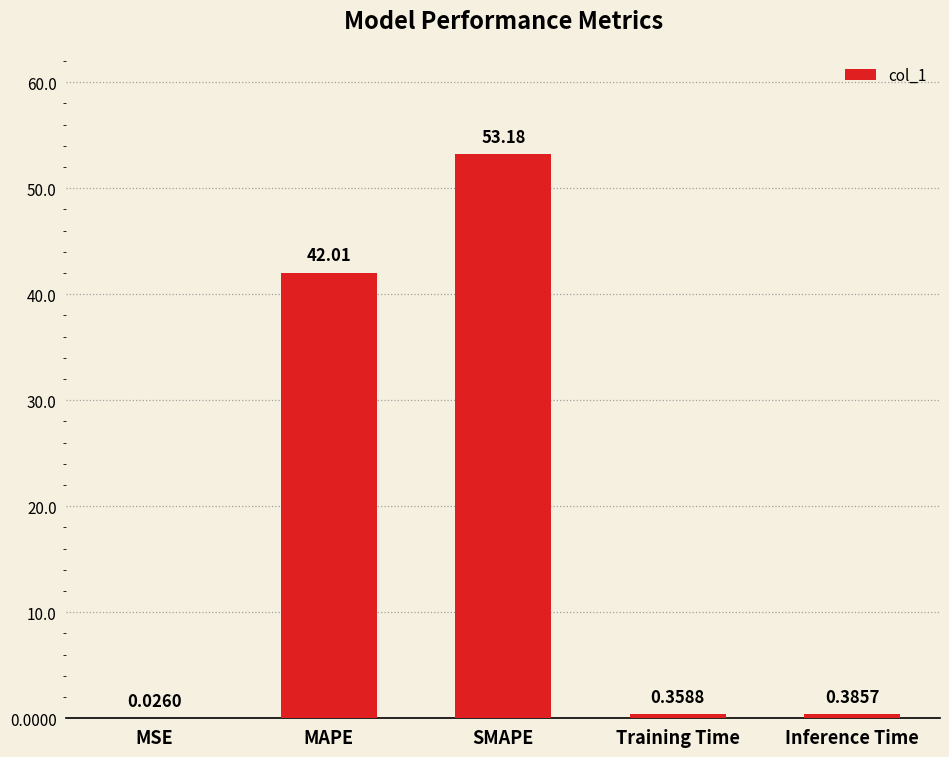

Which category has the highest value across all series?

SMAPE